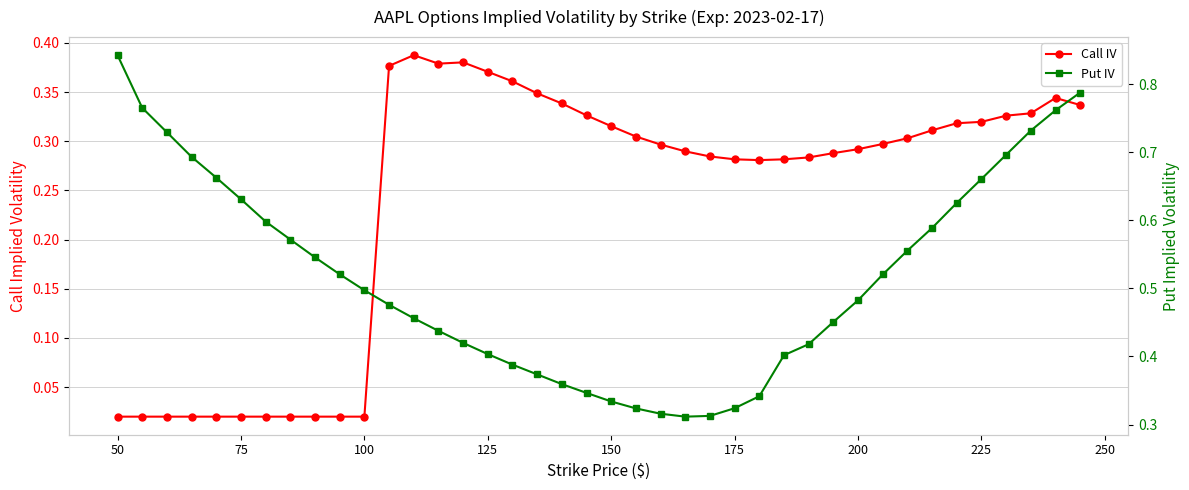

What is the value of the Put IV point at the 30th from the left?

0.5